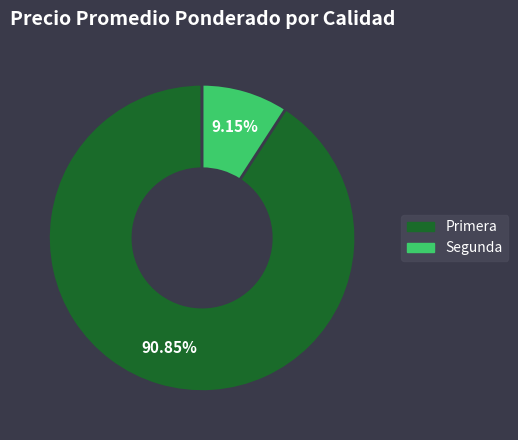

What is the largest slice in the pie chart?

Primera